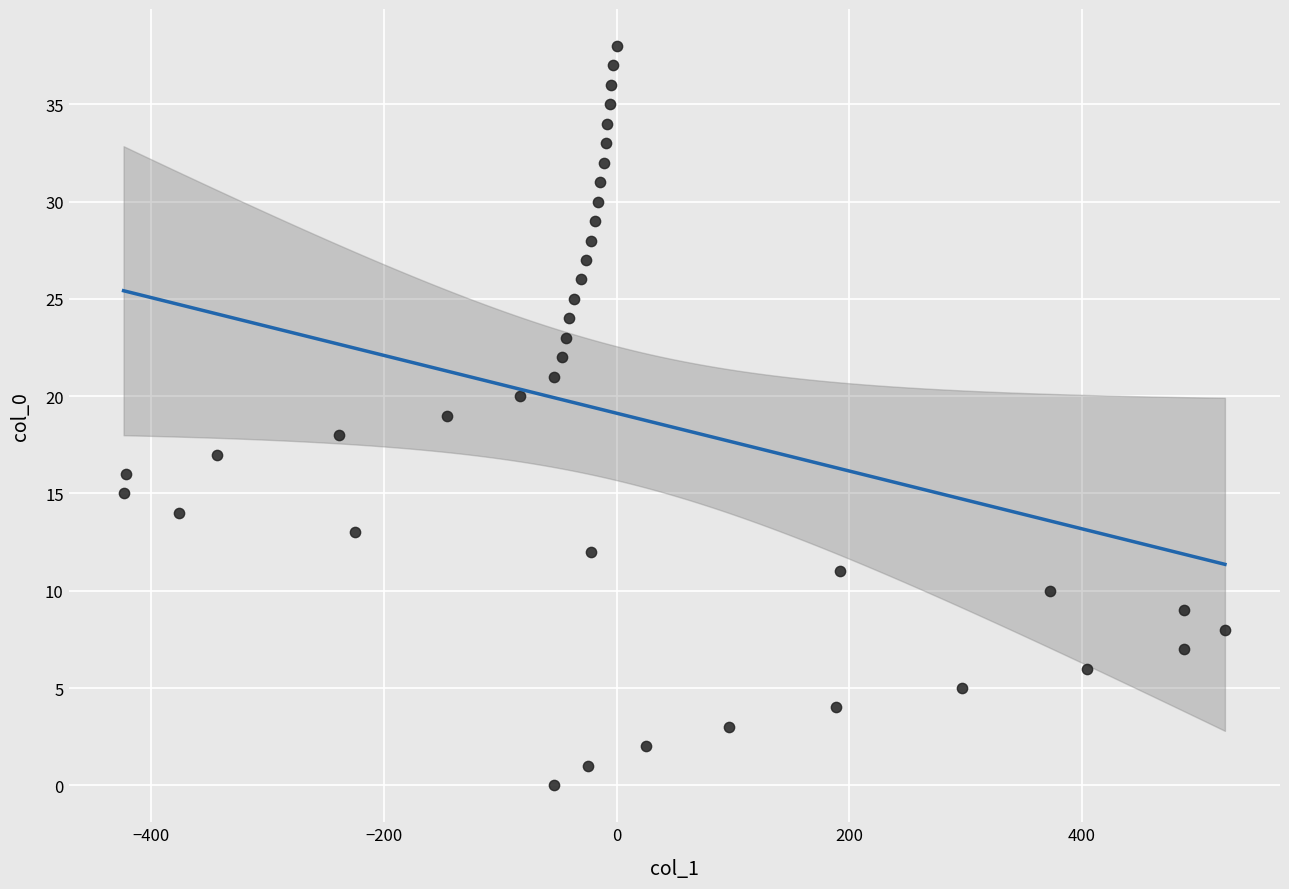

What is the range of X values (max minus min)?

947